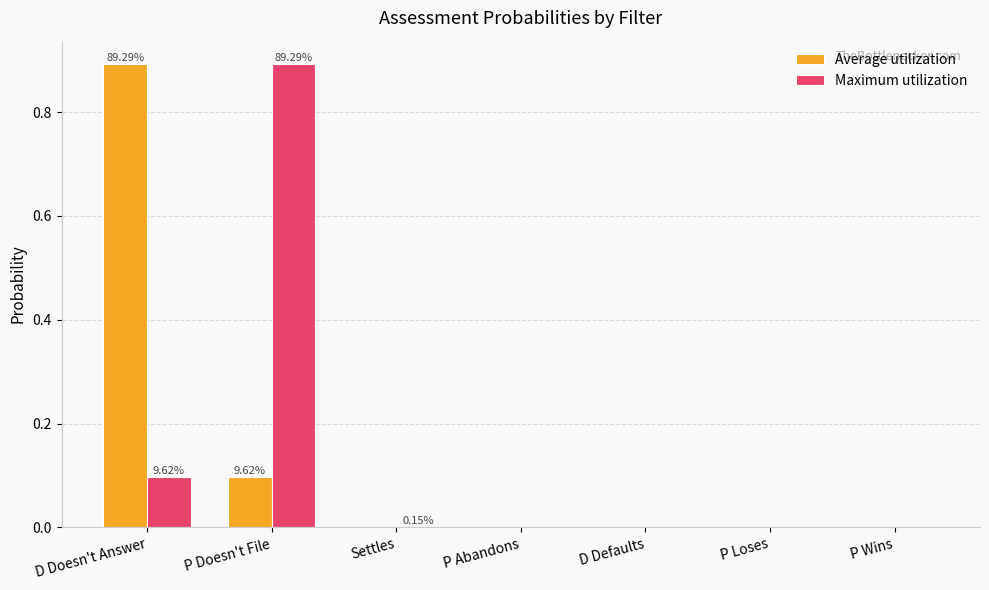

Between P Doesn't File and P Wins, which series saw the biggest shift?

Maximum utilization